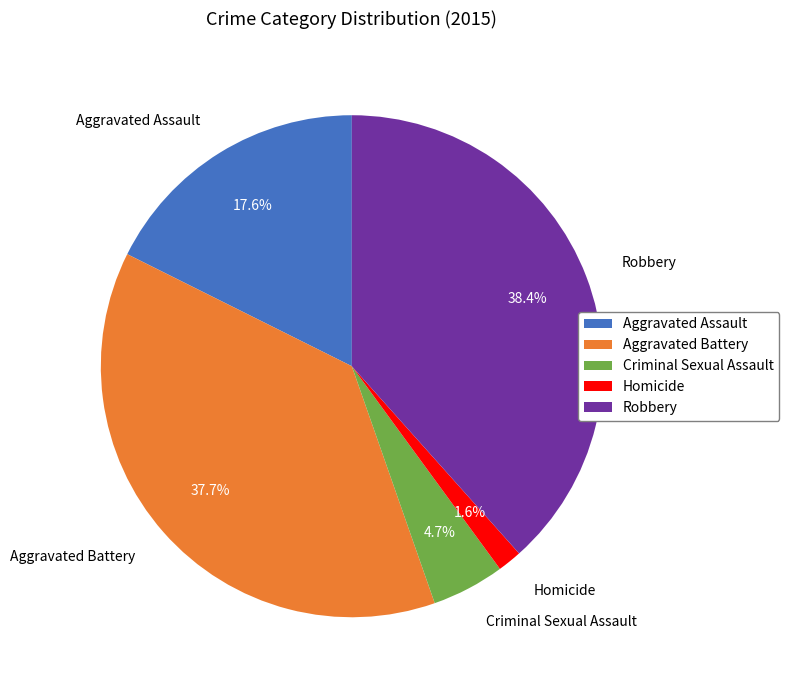

Between Aggravated Assault and Homicide, which is larger?

Aggravated Assault